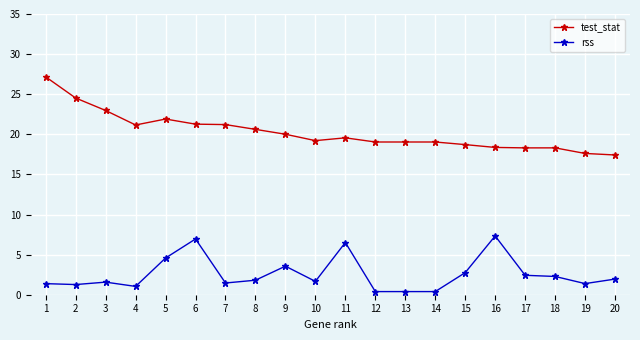

True or false: test_stat has more than 0 points higher than both neighbors.

True